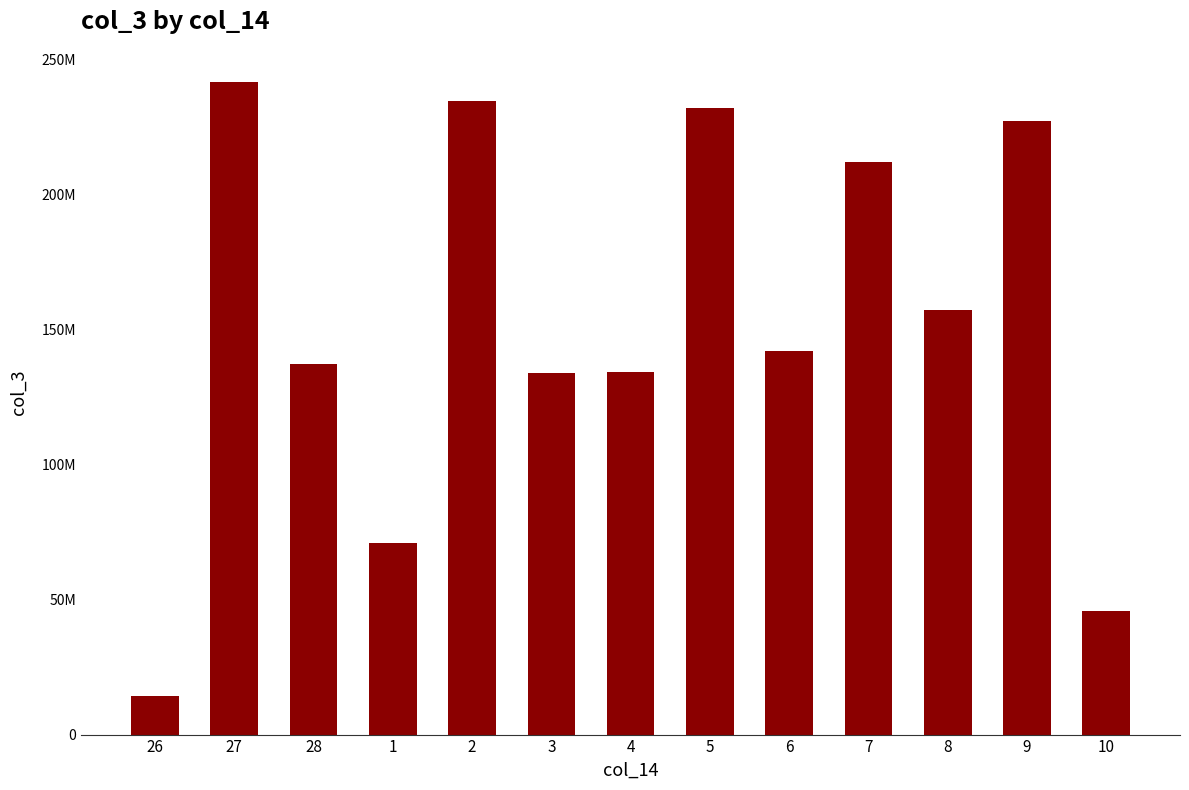

Reading left to right, what are all the values shown in this chart?

26=14384672	27=241569720	28=137435736	1=70952576	2=234646712	3=133913168	4=134434304	5=232278144	6=141990496	7=212183168	8=157246464	9=227170408	10=45675328